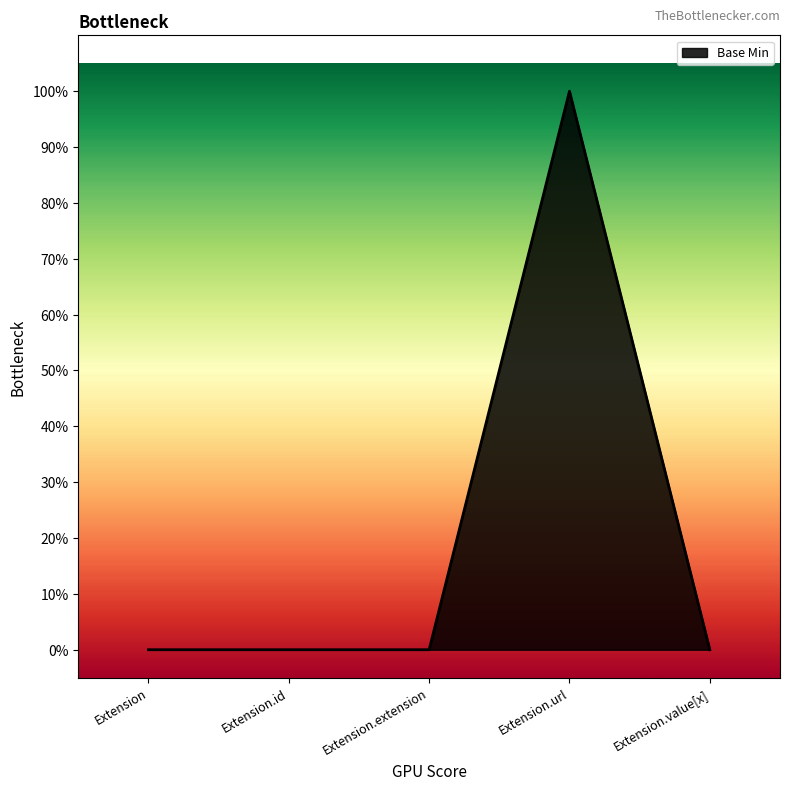

Does the chart have visible grid lines?

No